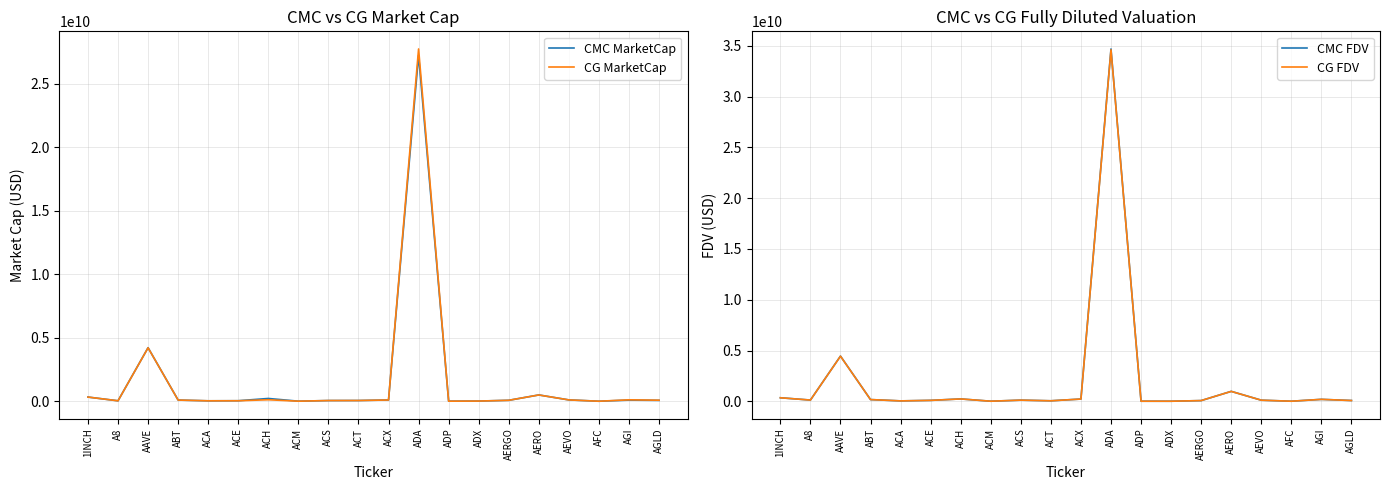

At which label is CG MarketCap closest to 13868855796?

AAVE